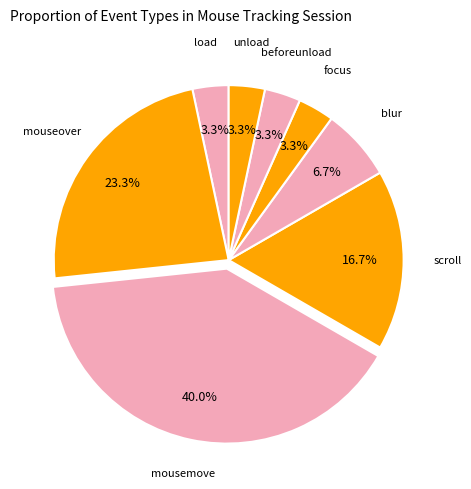

The unload slice represents 3% of the pie. True or false?

True